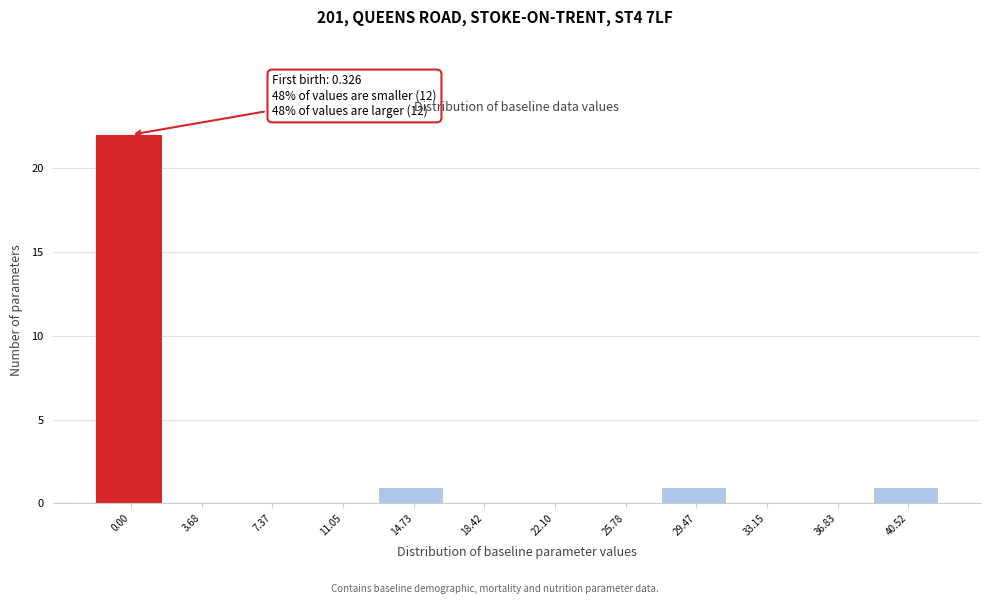

Reading left to right, transcribe all the data shown in this chart.

0.00=22	3.68=0	7.37=0	11.05=0	14.73=1	18.42=0	22.10=0	25.78=0	29.47=1	33.15=0	36.83=0	40.52=1